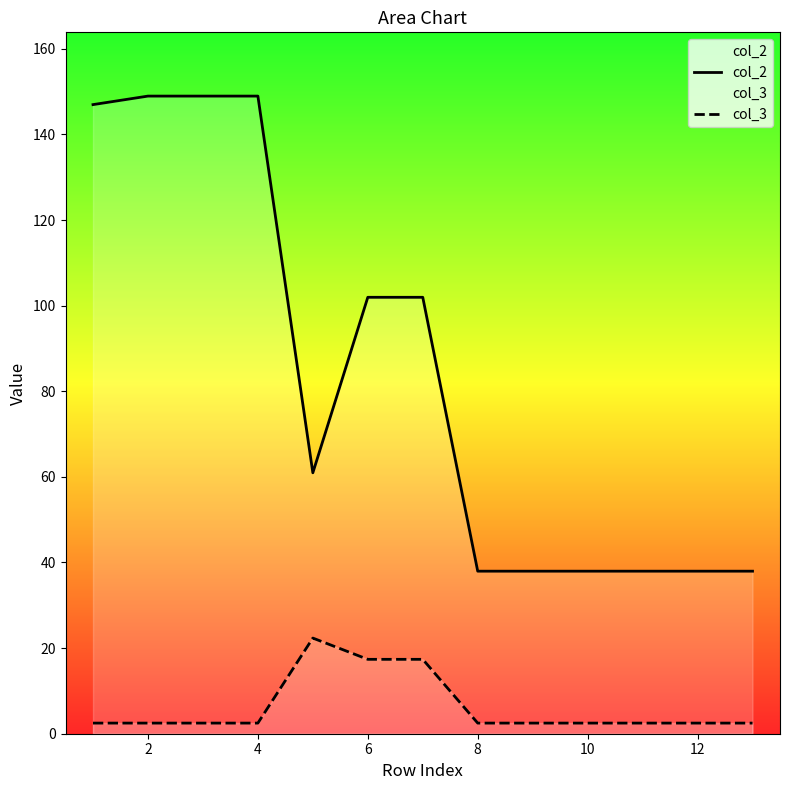

The col_3 series shows 2.5 at 10. True or false?

True